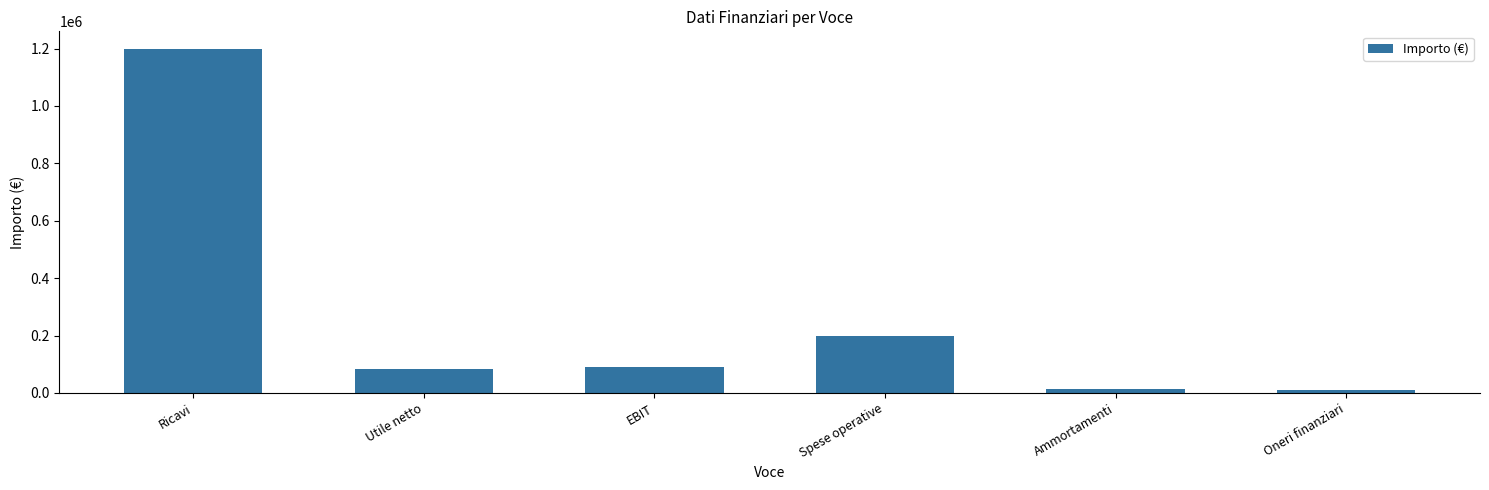

Between EBIT and Ammortamenti, which is larger?

EBIT